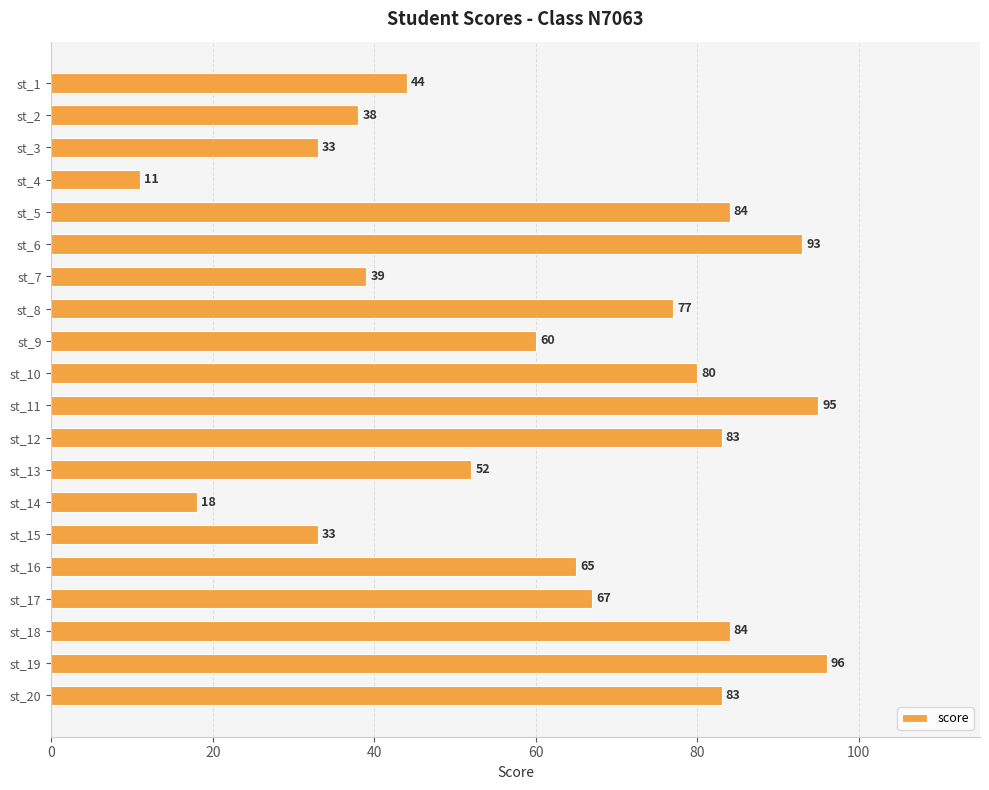

What is the approximate value at st_12?

83